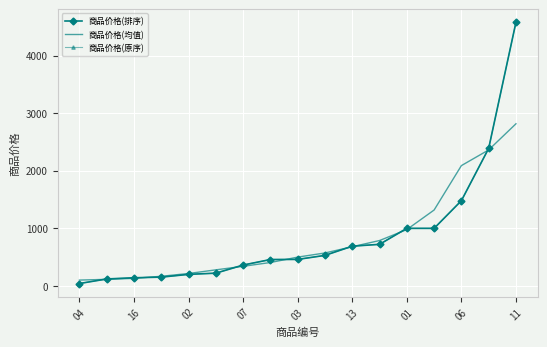

At which category does the chart reach its minimum across all series?

04